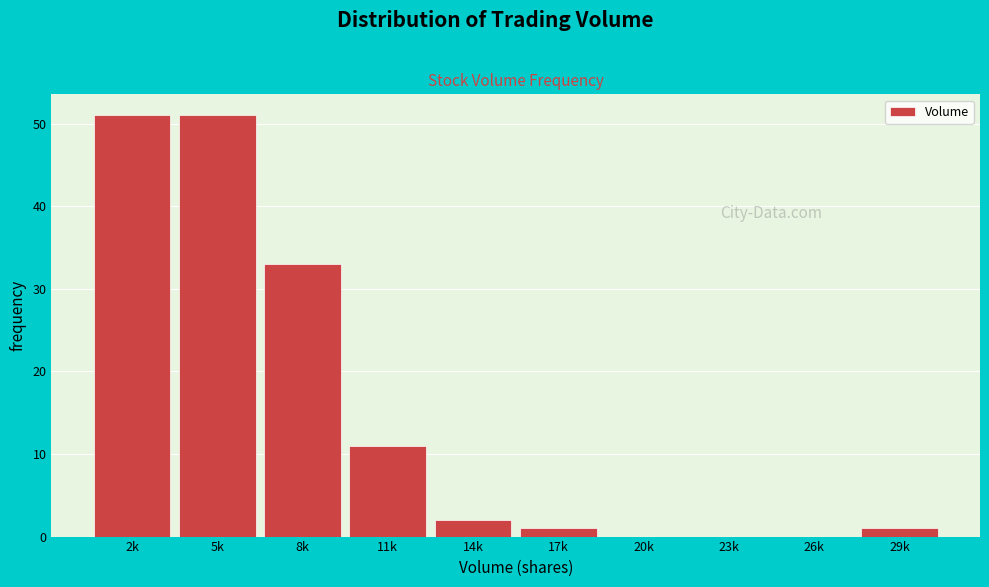

Reading left to right, what are all the values shown in this chart?

2k=51	5k=51	8k=33	11k=11	14k=2	17k=1	20k=0	23k=0	26k=0	29k=1